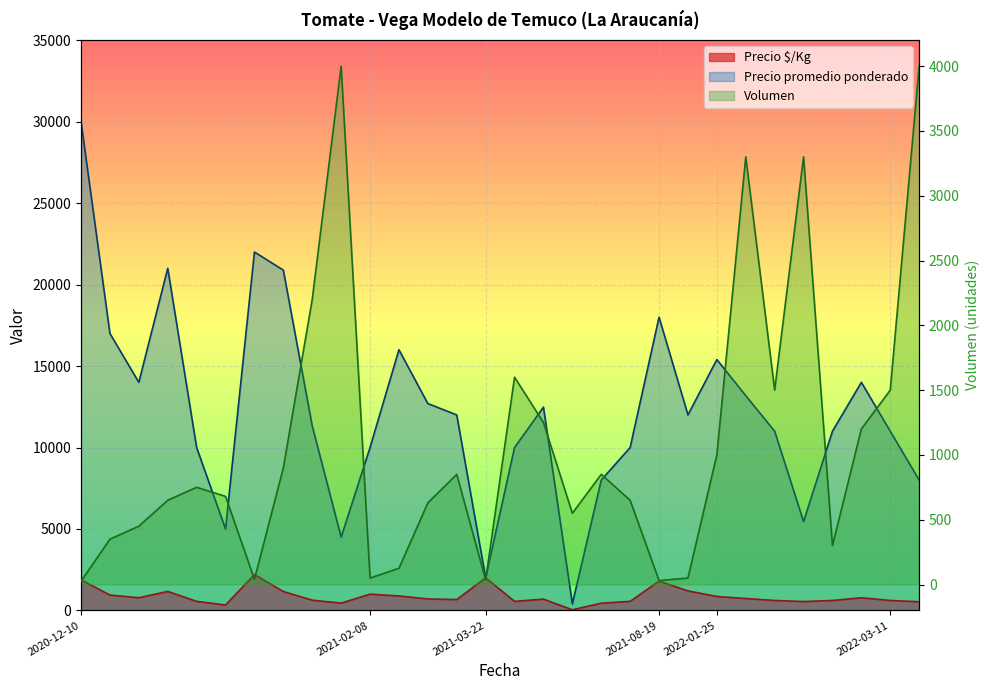

At which label does Precio $/Kg first exceed 705?

2020-12-10